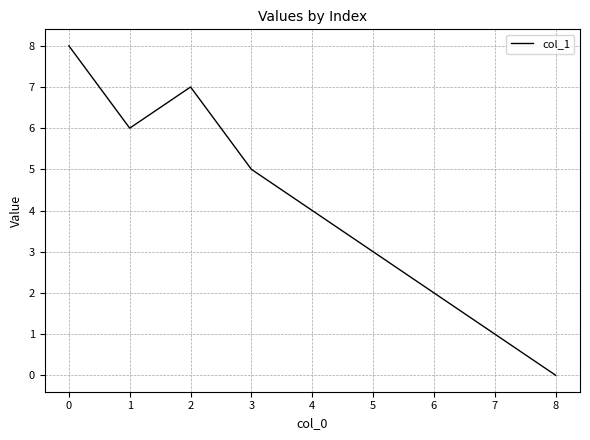

How many values are above zero?

8